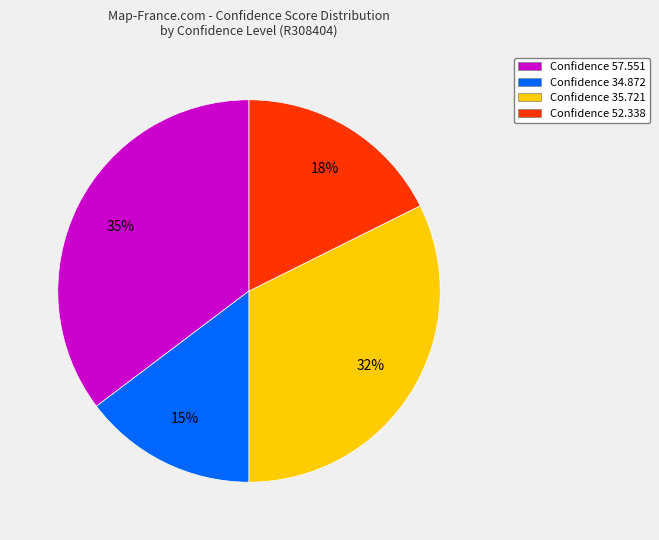

Is it true that Confidence 52.338 is 18% of the pie?

True